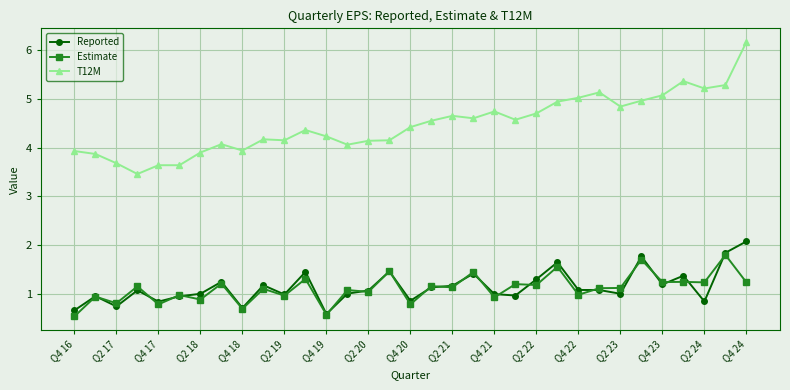

True or false: Estimate and T12M intersect in this chart.

False